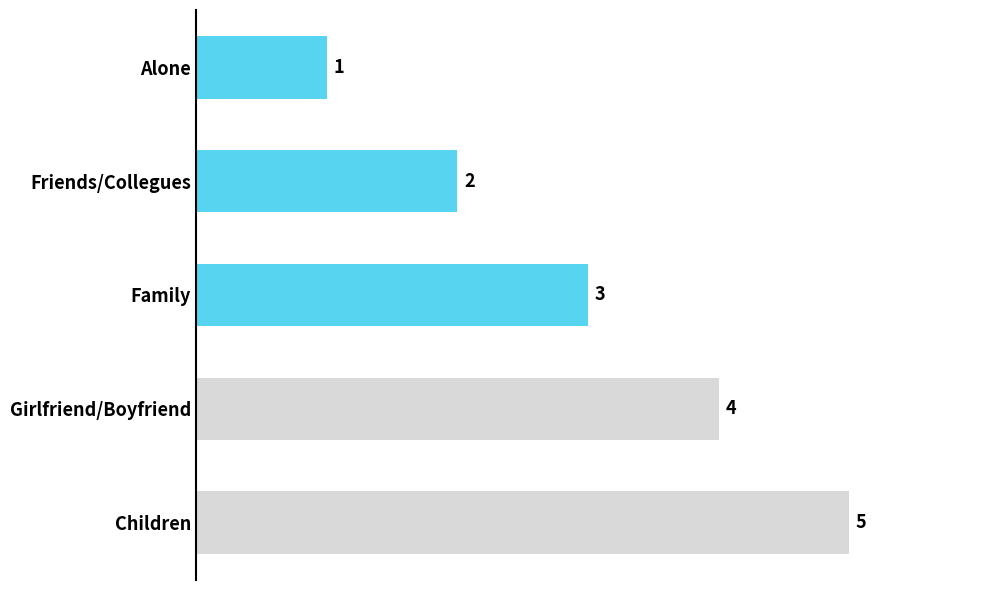

What is the difference between the second highest and second lowest values?

2